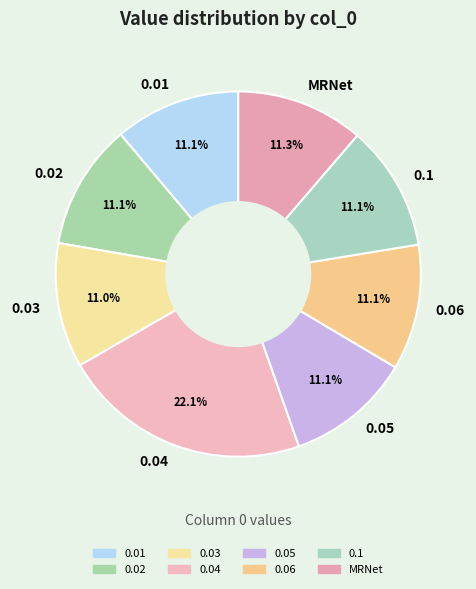

Which slice is the largest?

0.04